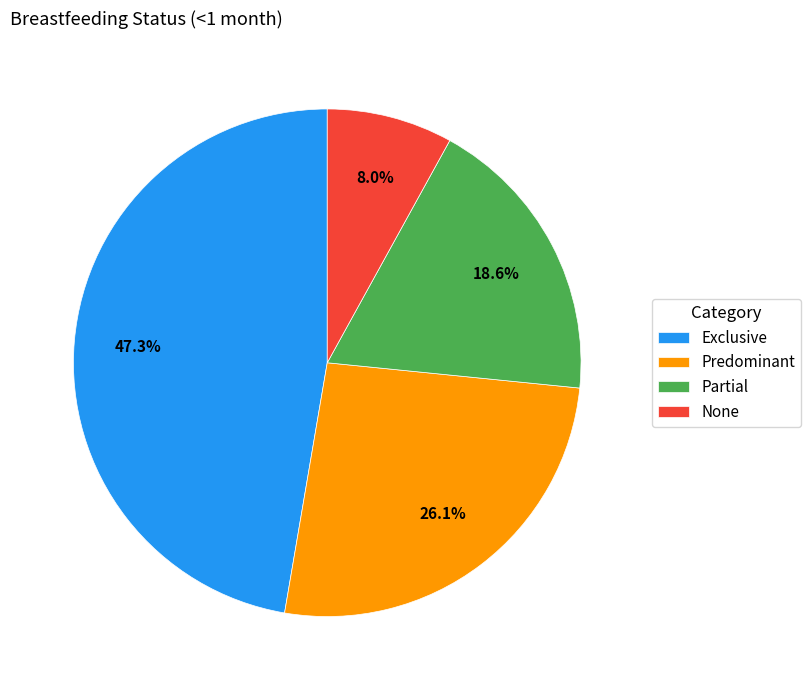

Is there a majority slice in this chart?

No